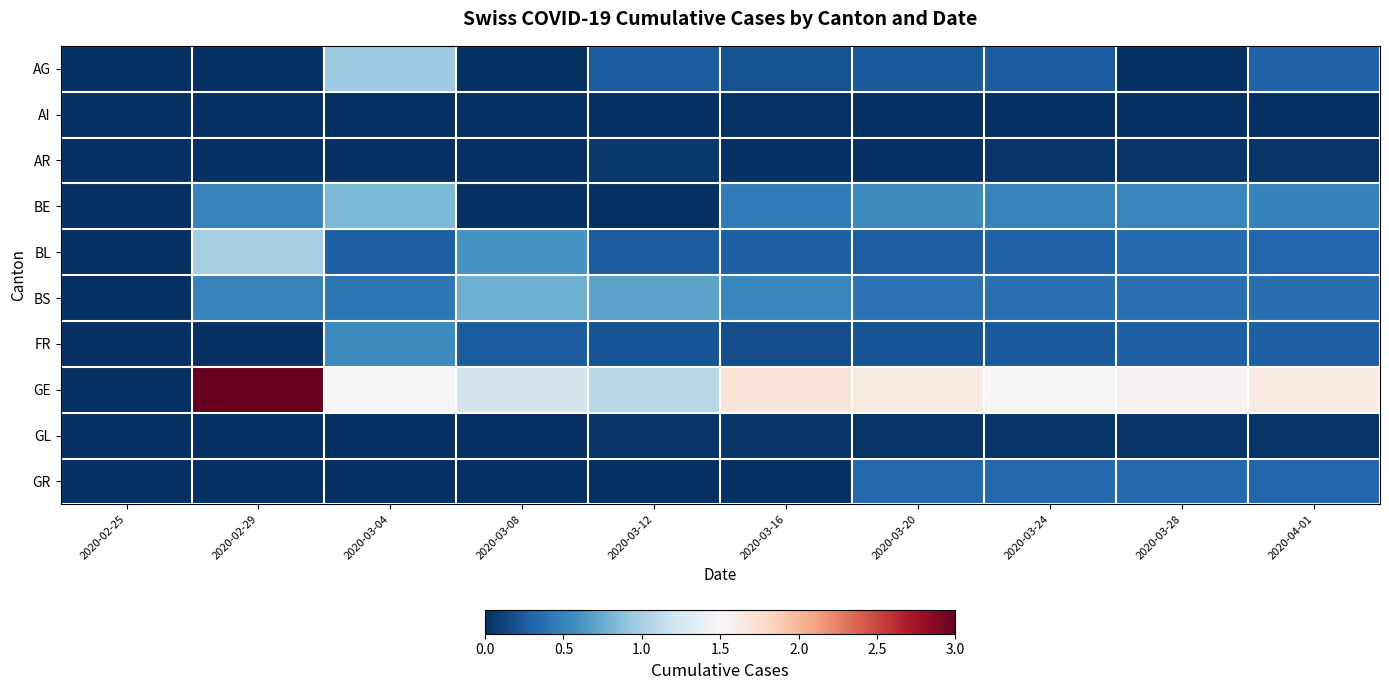

Between 2020-03-04 and 2020-03-16, which series saw the biggest shift?

AG